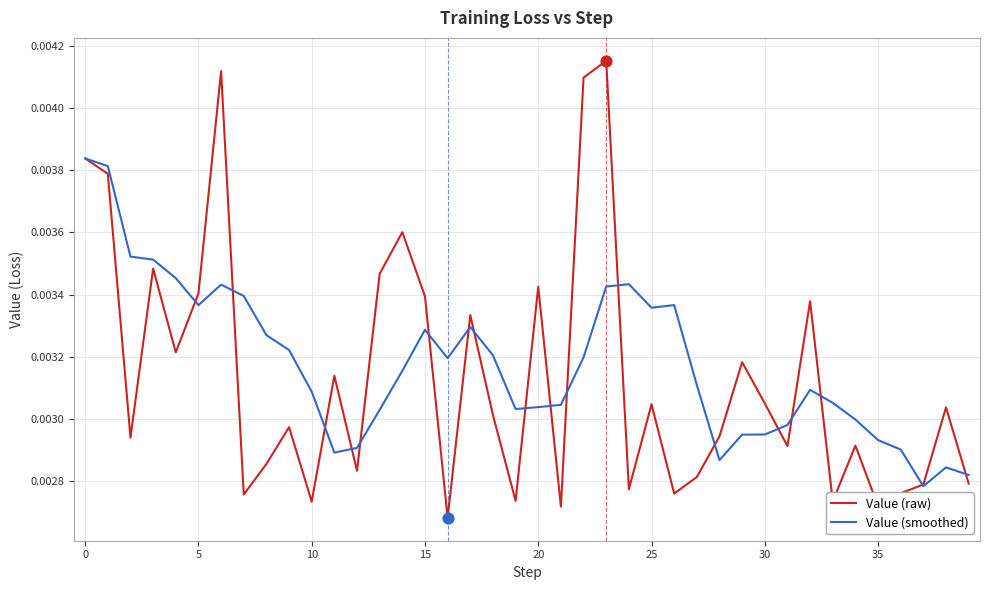

Which series has the largest total across all categories?

Value (smoothed)